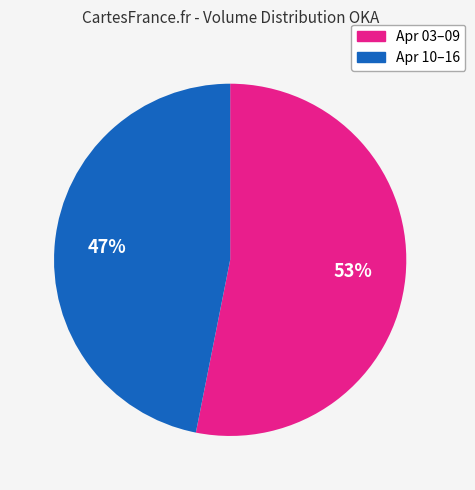

Which slice is the largest?

Apr 03–09